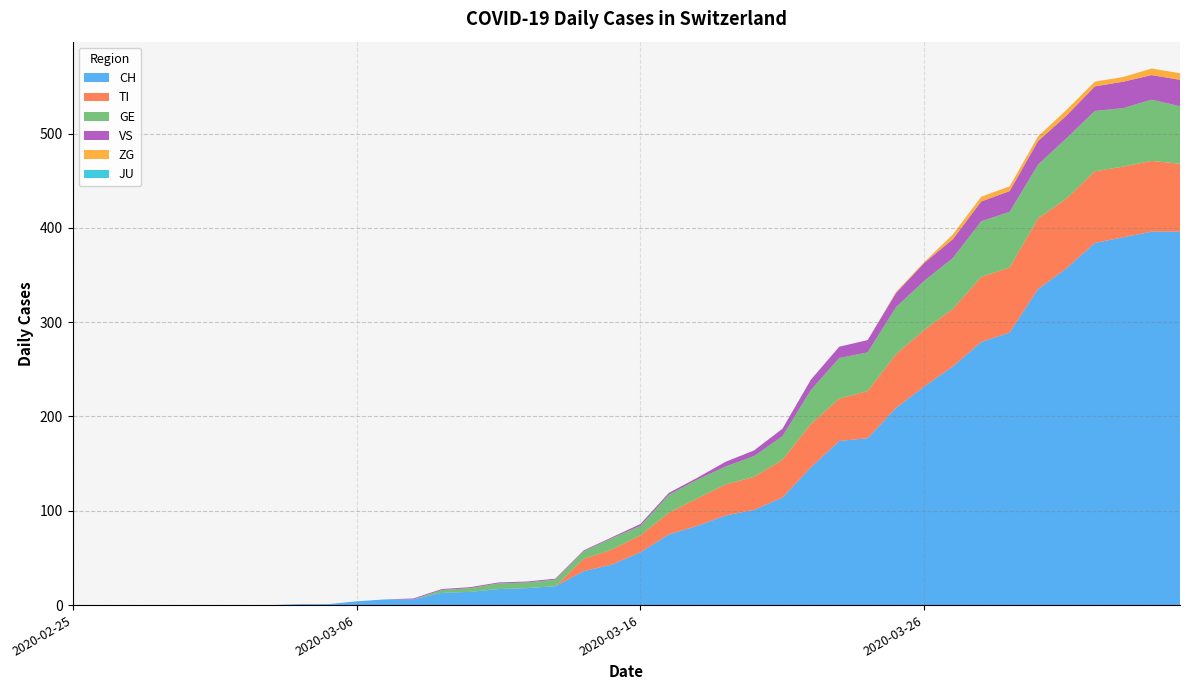

Reading right to left, transcribe all the data shown in this chart.

CH: 396	396	390	384	357	335	289	279	253	232	209	177	174	146	114	101	95	84	75	56	43	36	20	18	17	14	13	6	6	4	1	1	0	0	0	0	0	0	0	0
TI: 72	75	75	76	74	75	69	69	61	60	57	50	45	46	40	35	33	29	23	18	16	13	0	0	0	0	0	0	0	0	0	0	0	0	0	0	0	0	0	0
GE: 61	65	62	64	64	57	59	59	54	52	50	41	43	36	25	22	19	20	19	10	12	8	7	6	6	4	3	0	0	0	0	0	0	0	0	0	0	0	0	0
VS: 28	26	28	26	24	25	22	21	20	19	15	13	12	11	8	6	5	2	2	2	1	1	1	1	1	1	1	1	0	0	0	0	0	0	0	0	0	0	0	0
ZG: 7	7	5	5	6	5	5	5	5	1	1	0	0	0	0	0	0	0	0	0	0	0	0	0	0	0	0	0	0	0	0	0	0	0	0	0	0	0	0	0
JU: 0	0	0	0	0	0	0	0	0	0	0	0	0	0	0	0	0	0	0	0	0	0	0	0	0	0	0	0	0	0	0	0	0	0	0	0	0	0	0	0